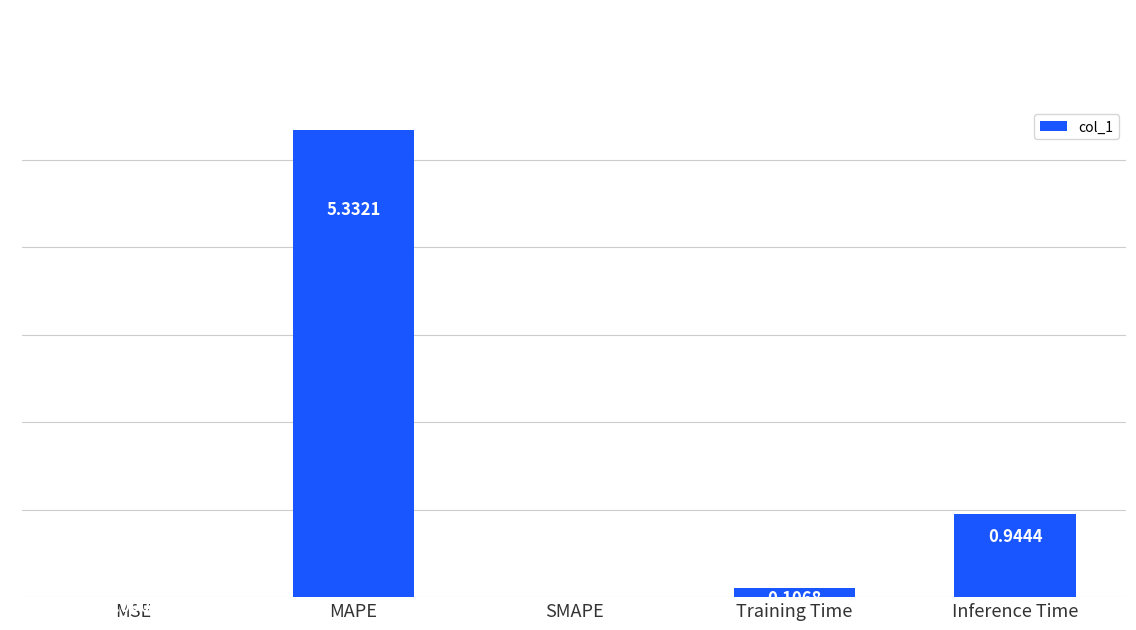

Which label corresponds to the largest value in the chart?

MAPE